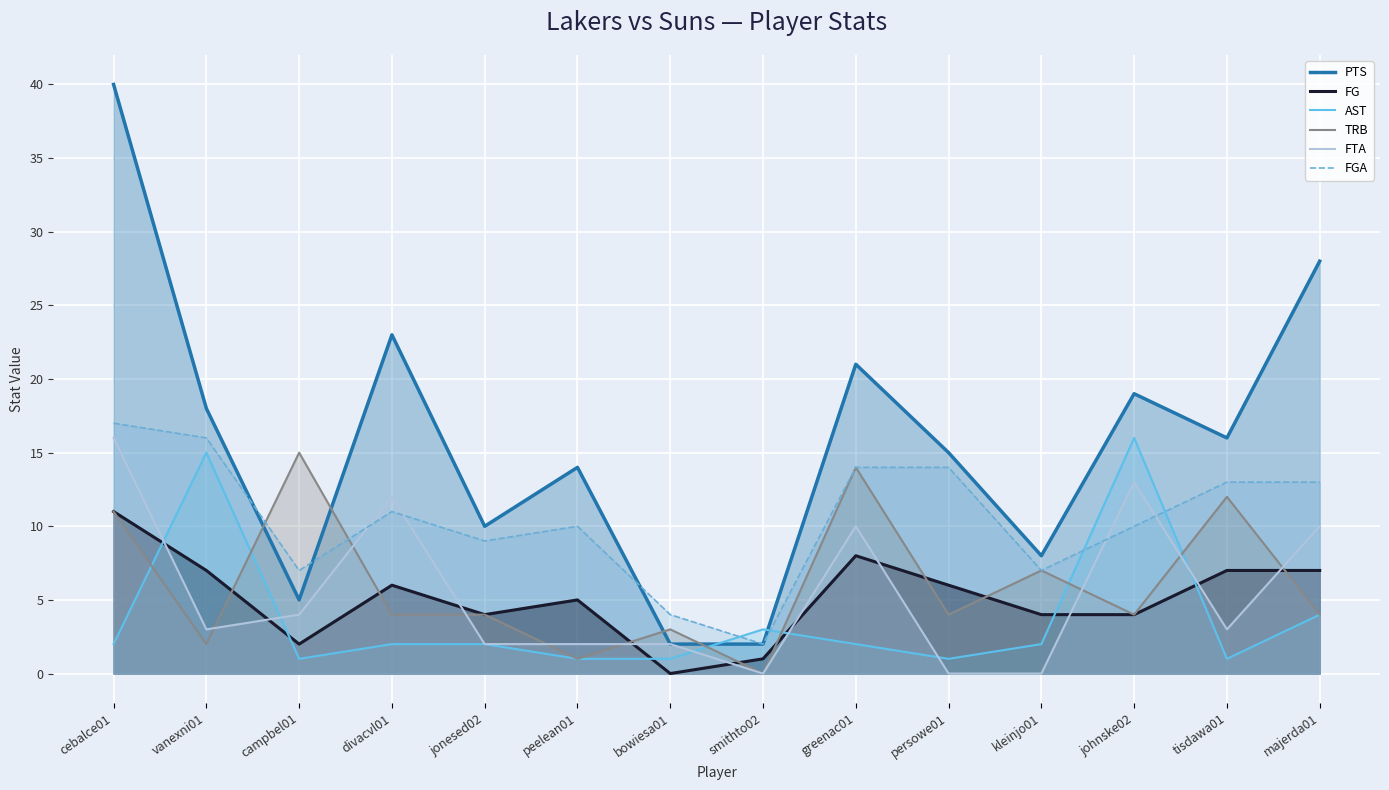

List the labels in order of FGA value, smallest first.

smithto02, bowiesa01, campbel01, kleinjo01, jonesed02, peelean01, johnske02, divacvl01, tisdawa01, majerda01, greenac01, persowe01, vanexni01, cebalce01